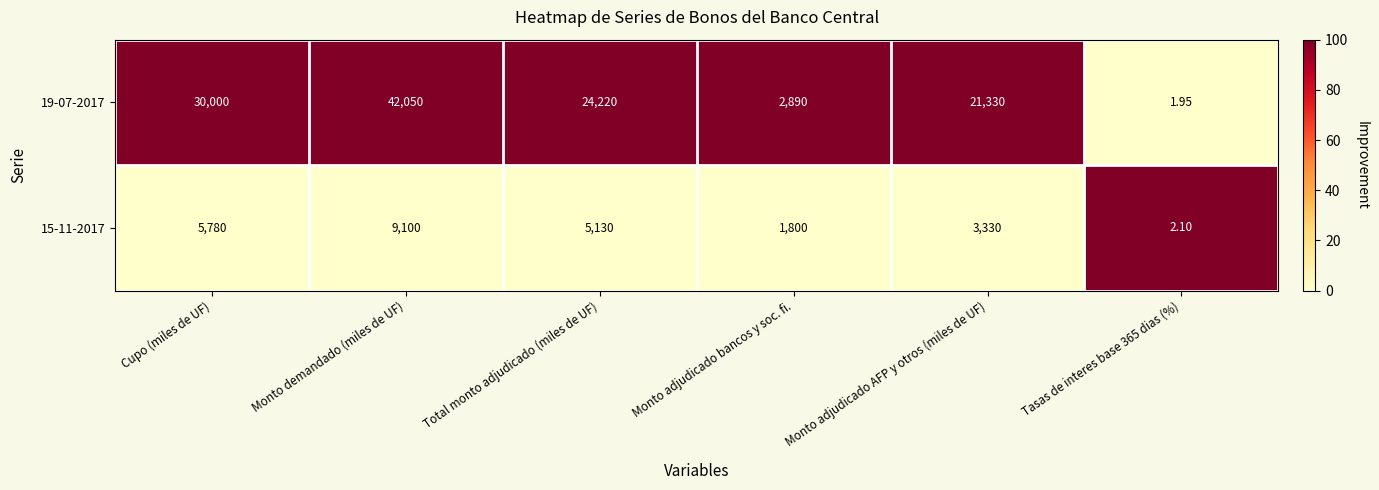

At how many categories does at least one series exceed 30?

5